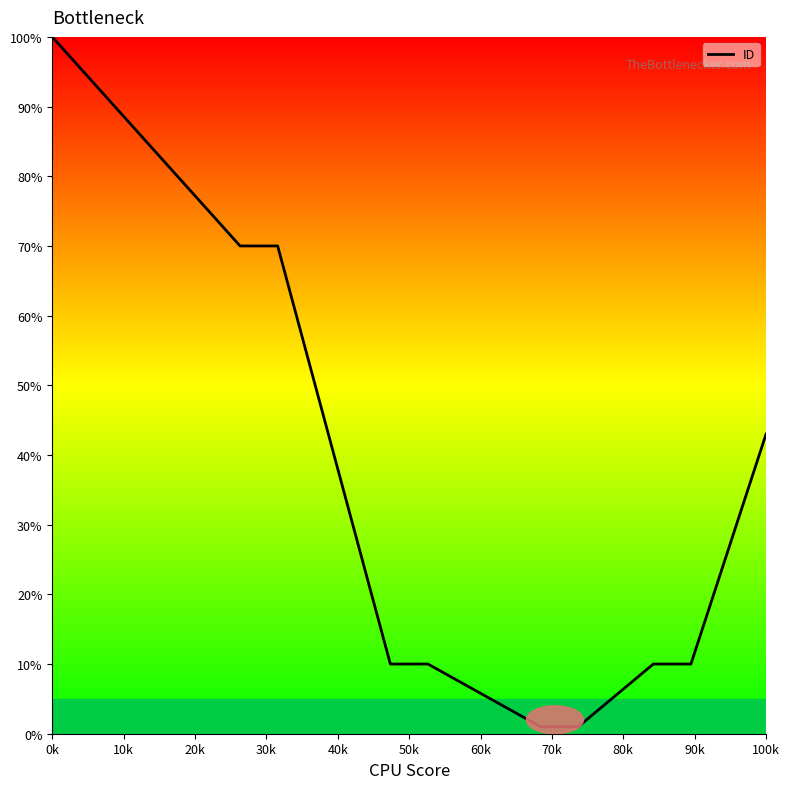

What is the smallest value displayed?

1.0